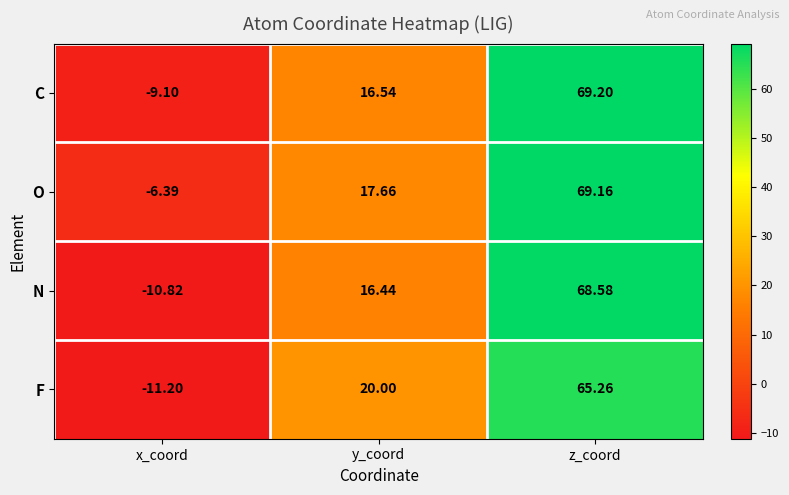

Which series has the largest total across all categories?

O